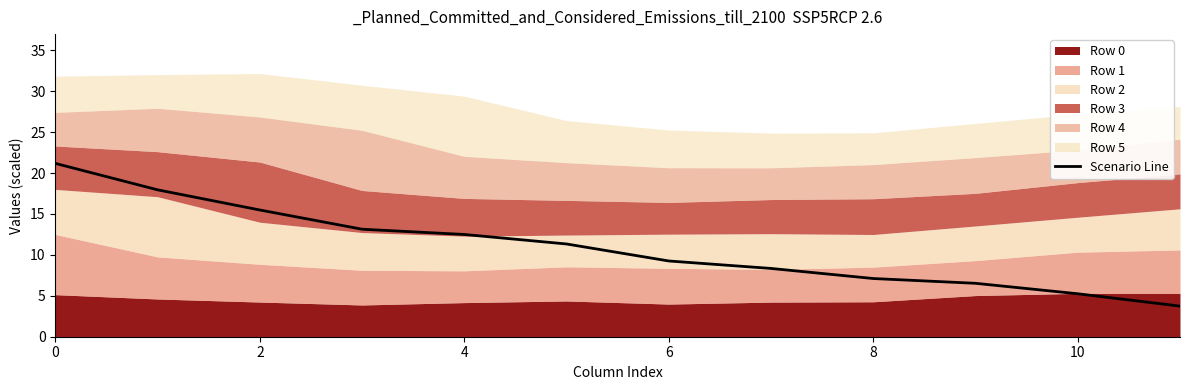

The Scenario Line series shows 13.6 at 6. True or false?

False